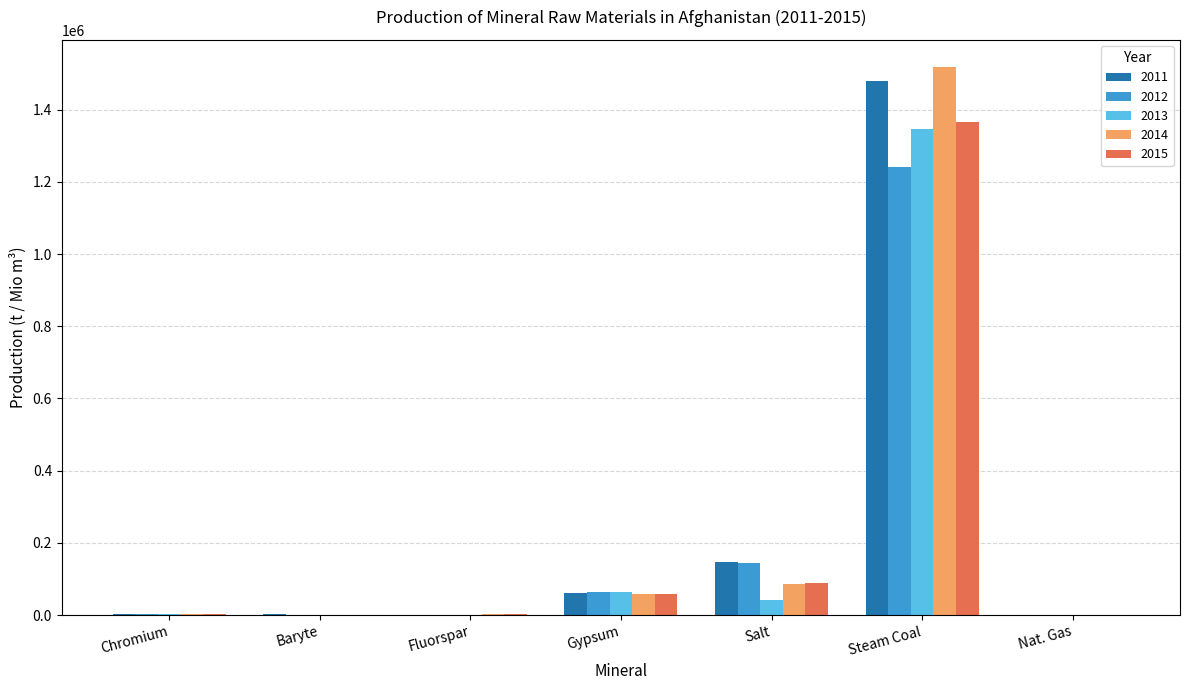

Which series changed the most between Chromium and Gypsum?

2013